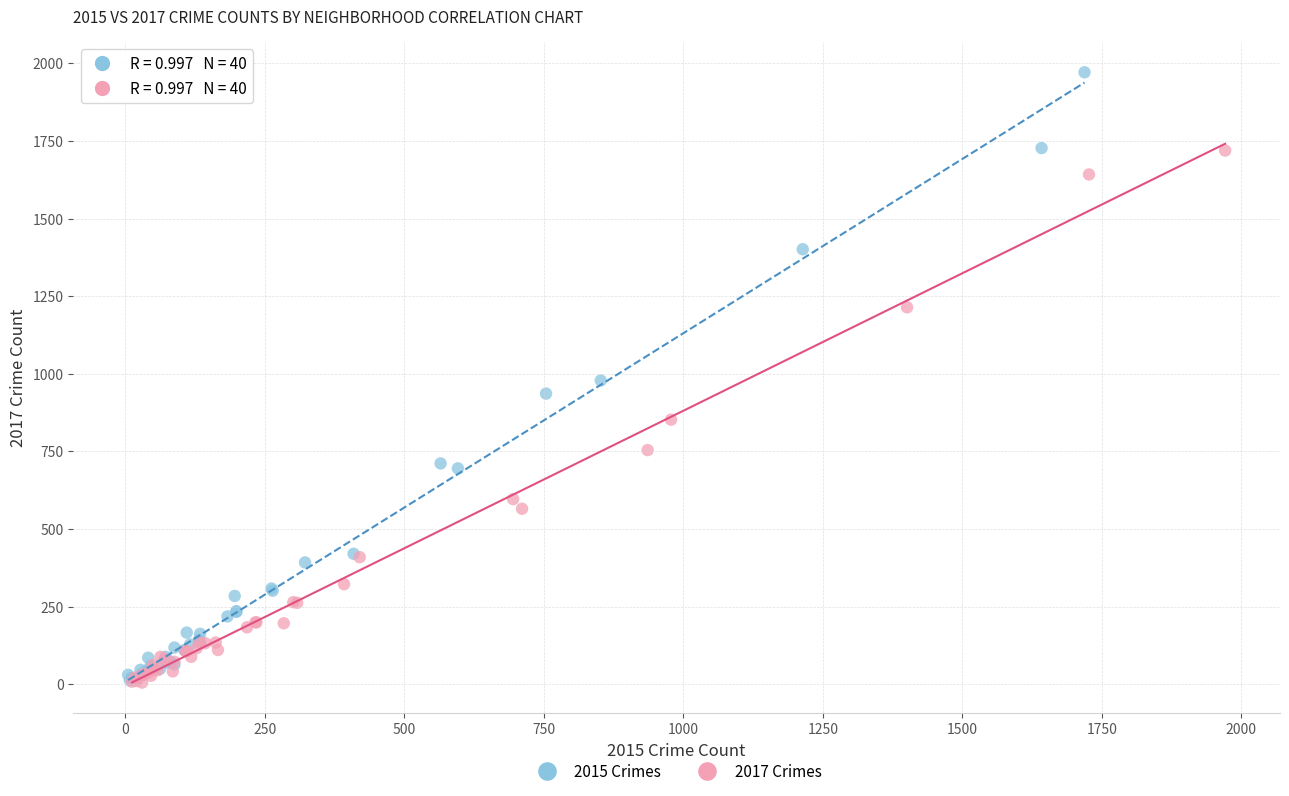

Which series has the largest Y range (max minus min)?

2015 Crimes